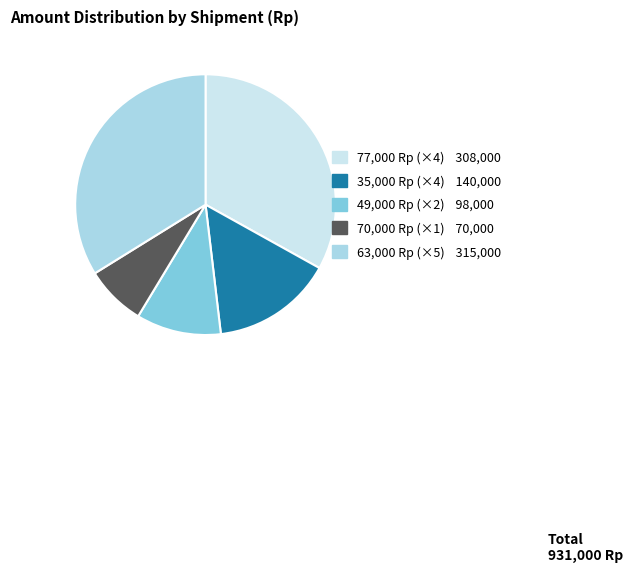

Is there any slice that represents more than half of the pie?

No